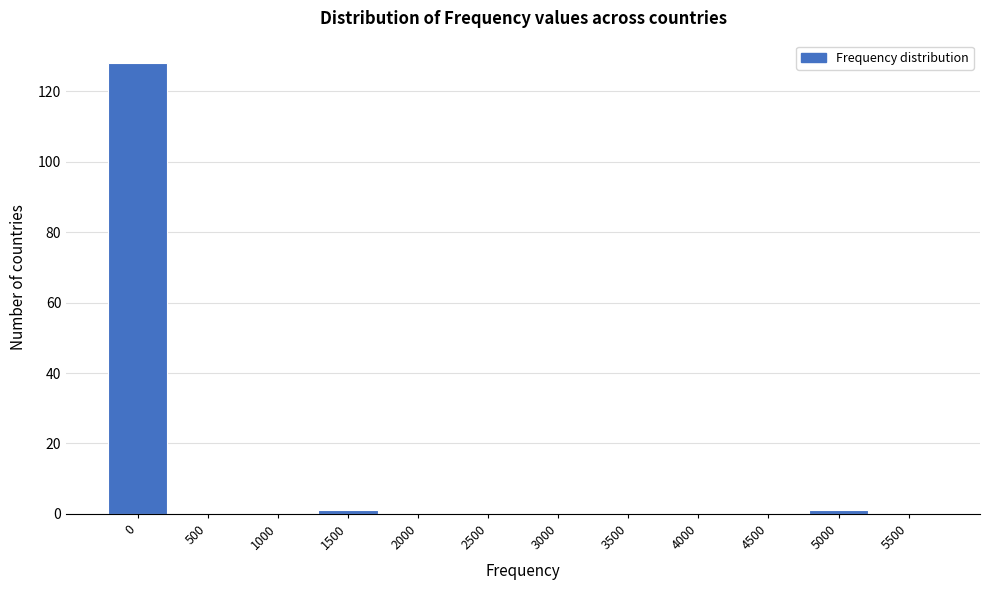

Reading right to left, transcribe all the data shown in this chart.

5500=0	5000=1	4500=0	4000=0	3500=0	3000=0	2500=0	2000=0	1500=1	1000=0	500=0	0=128